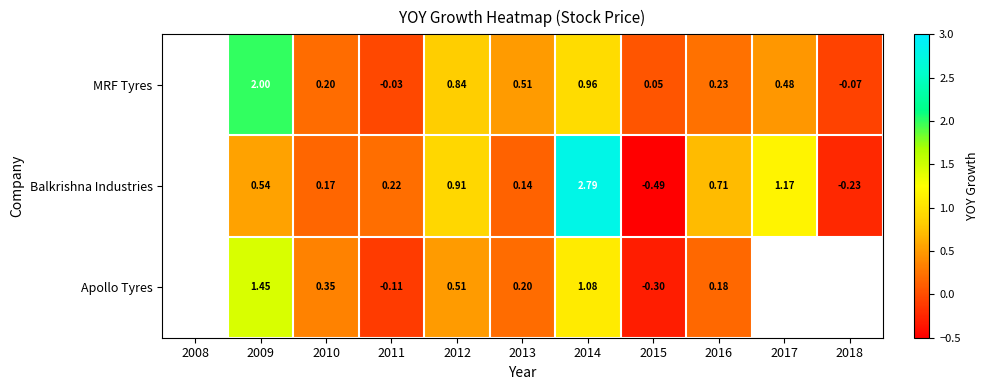

What is the difference between the highest and lowest values at 2017?

0.7